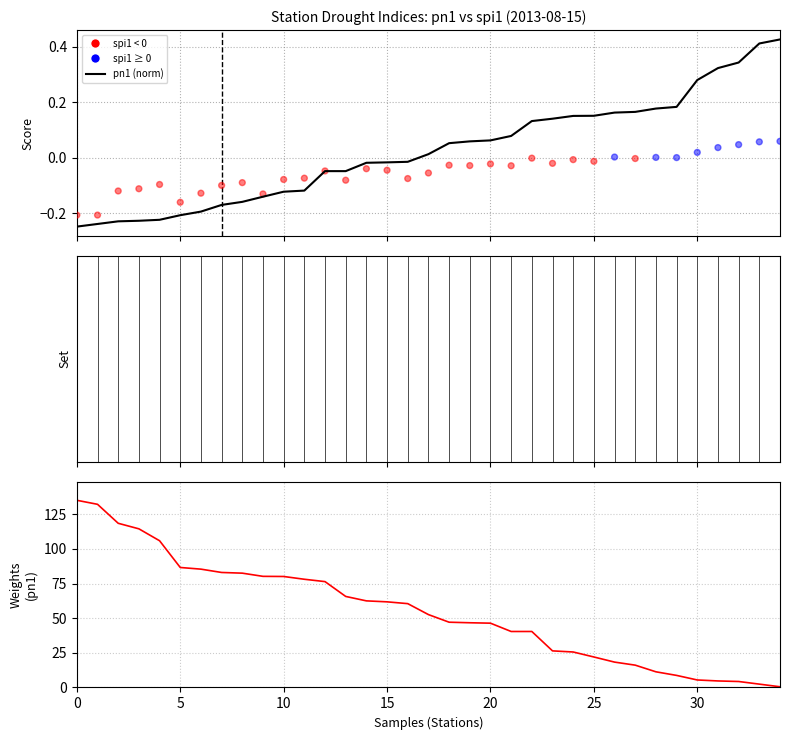

Which series contains the lowest Y value?

pn1 (normalized)